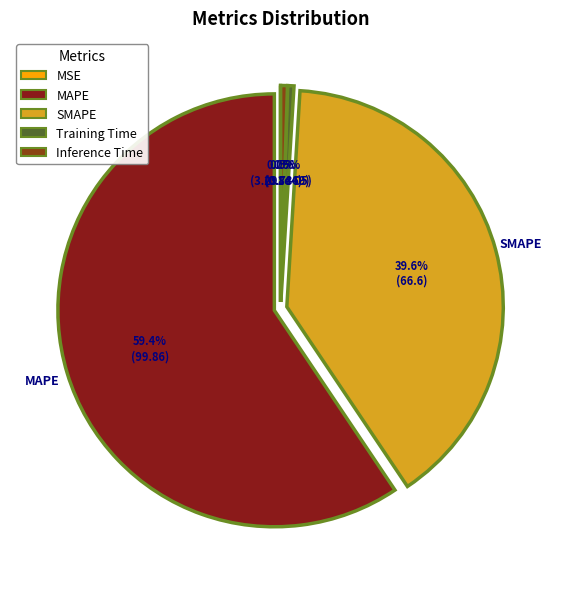

Which slice is the largest?

MAPE